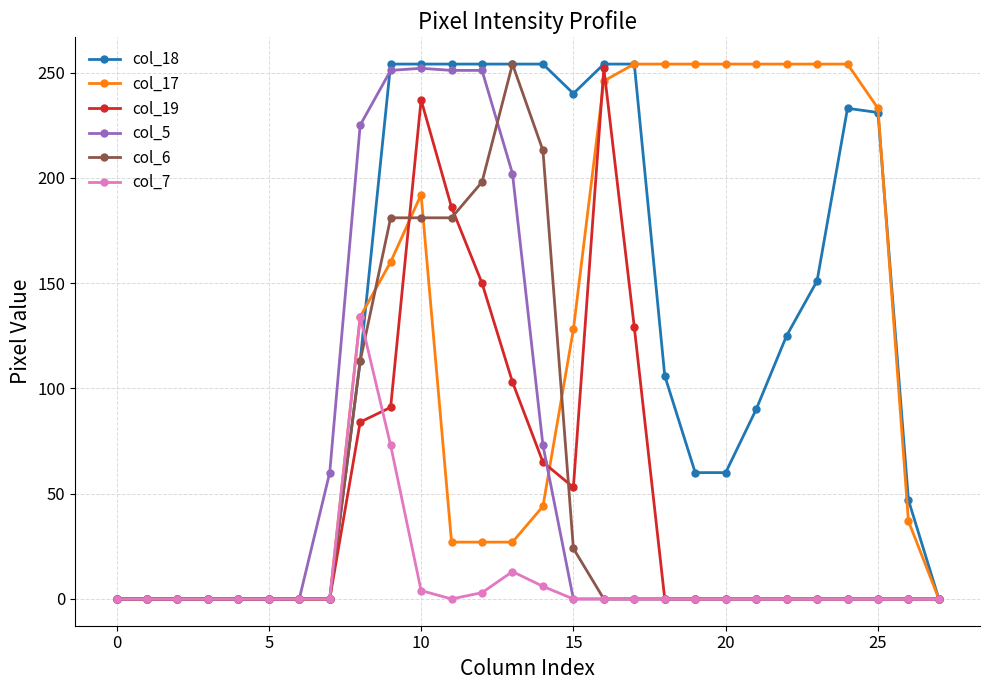

What are all the series names shown in the legend?

col_18, col_17, col_19, col_5, col_6, col_7